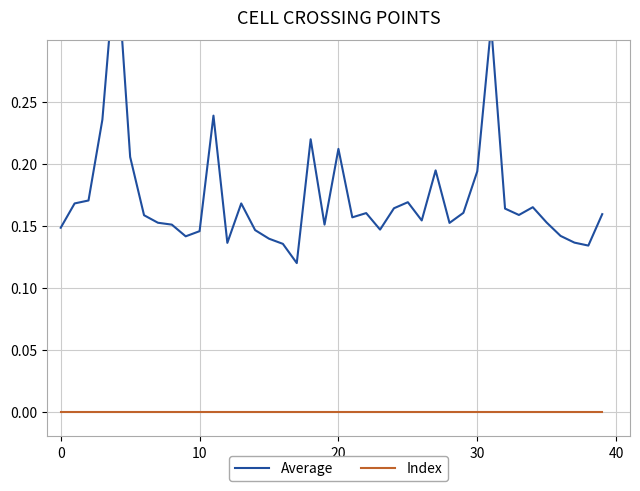

What is the value of the Average point at the 4th from the left?

0.2